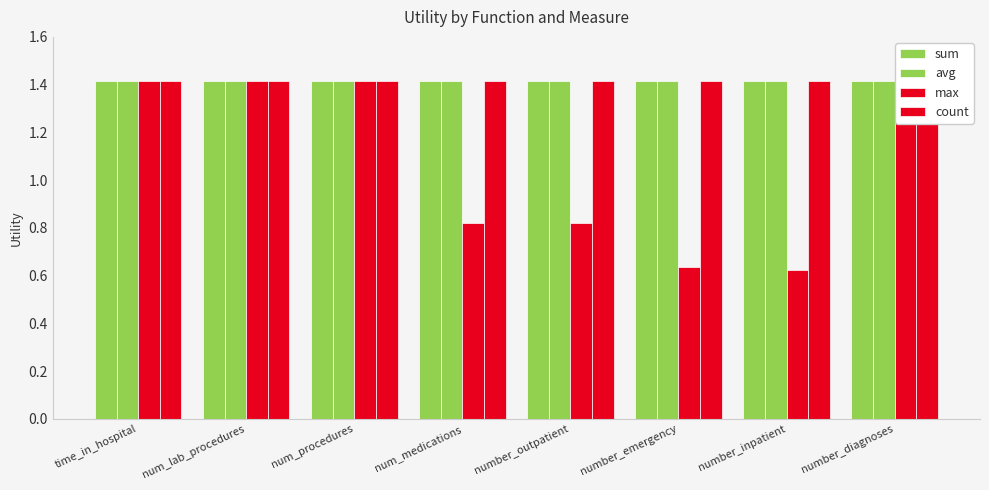

At which category is the sum across all series the highest?

time_in_hospital